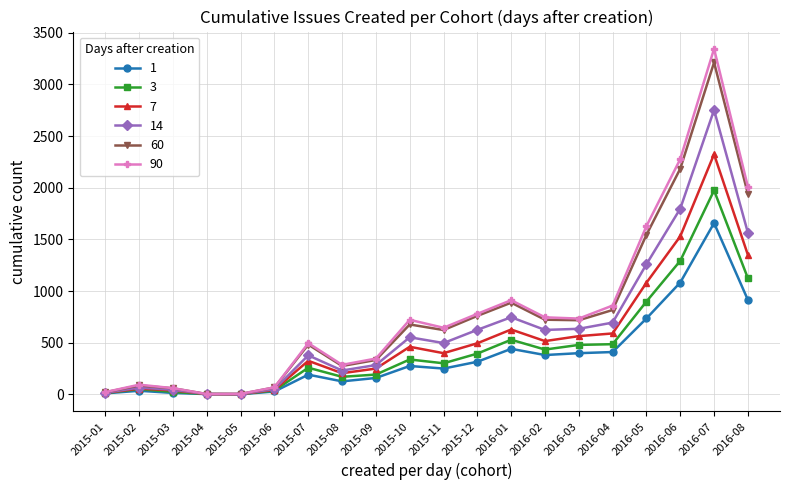

Which label corresponds to the largest value in the chart?

2016-07